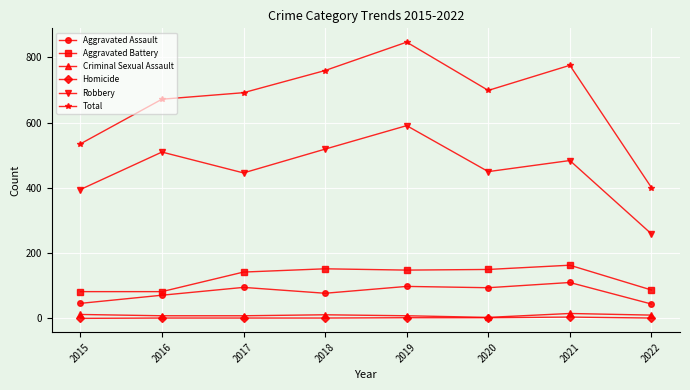

The Aggravated Assault series shows 27 at 2020. True or false?

False